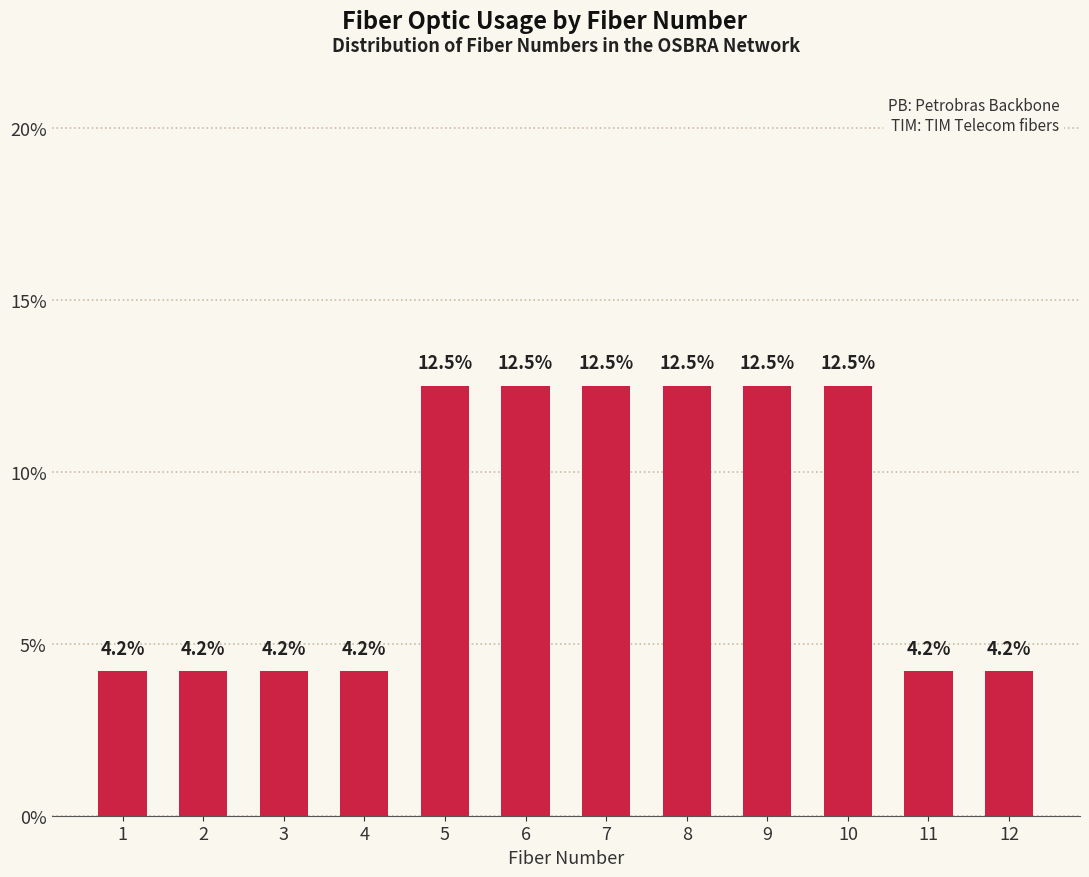

How many data points are less than 12?

6